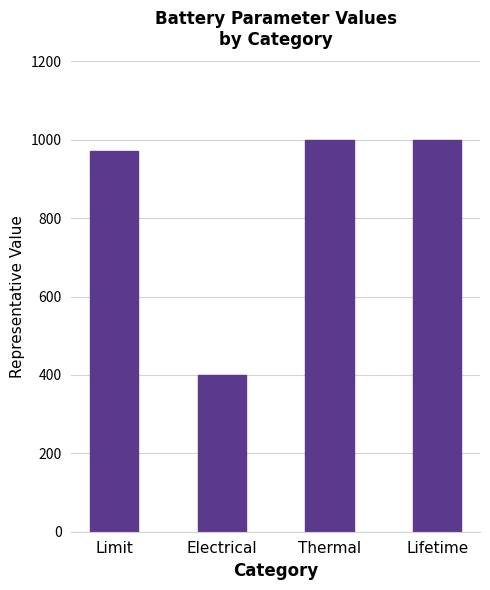

How many values are below 1000?

2